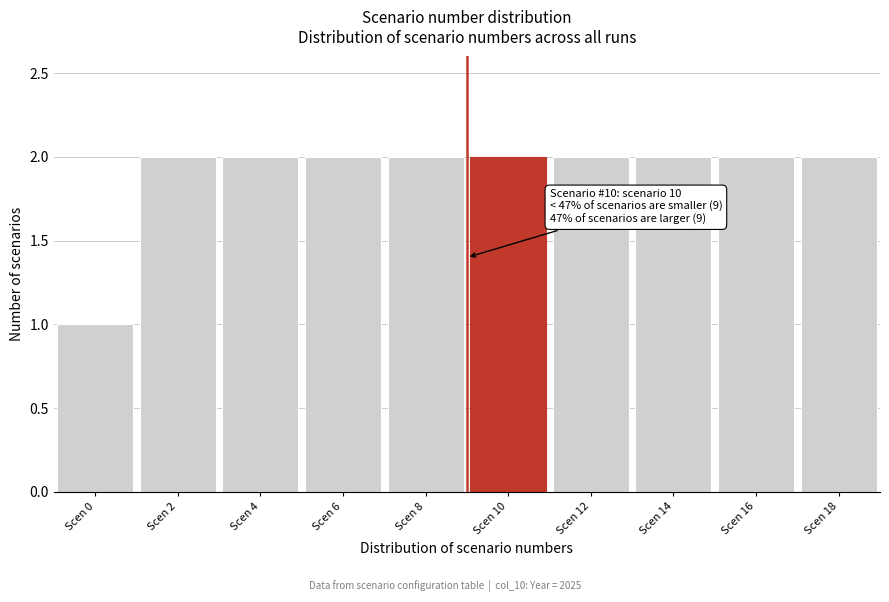

Reading left to right, transcribe all the data shown in this chart.

Scen 0=1	Scen 2=2	Scen 4=2	Scen 6=2	Scen 8=2	Scen 10=2	Scen 12=2	Scen 14=2	Scen 16=2	Scen 18=2